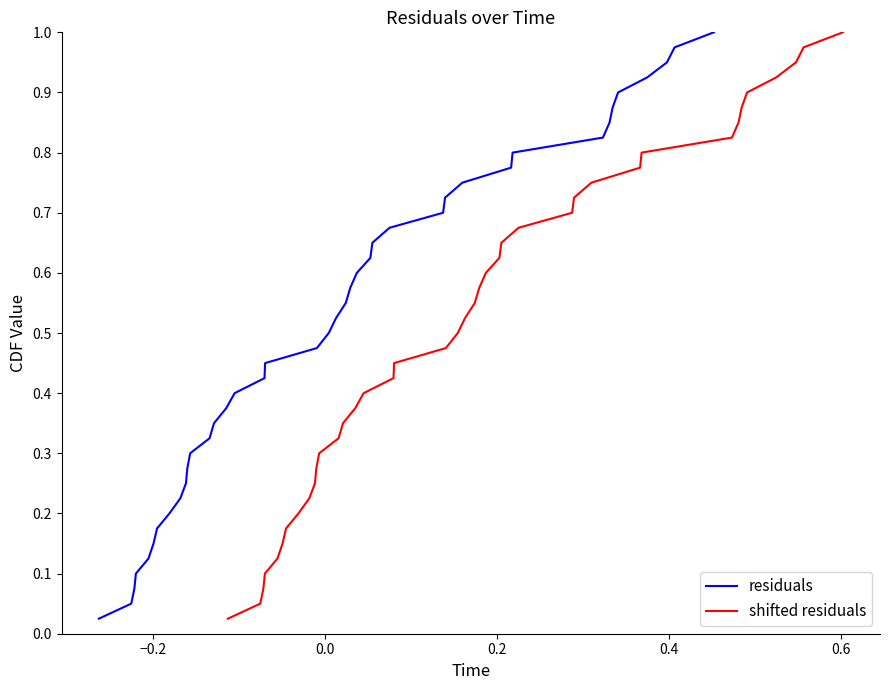

How many lines are shown in the chart?

2